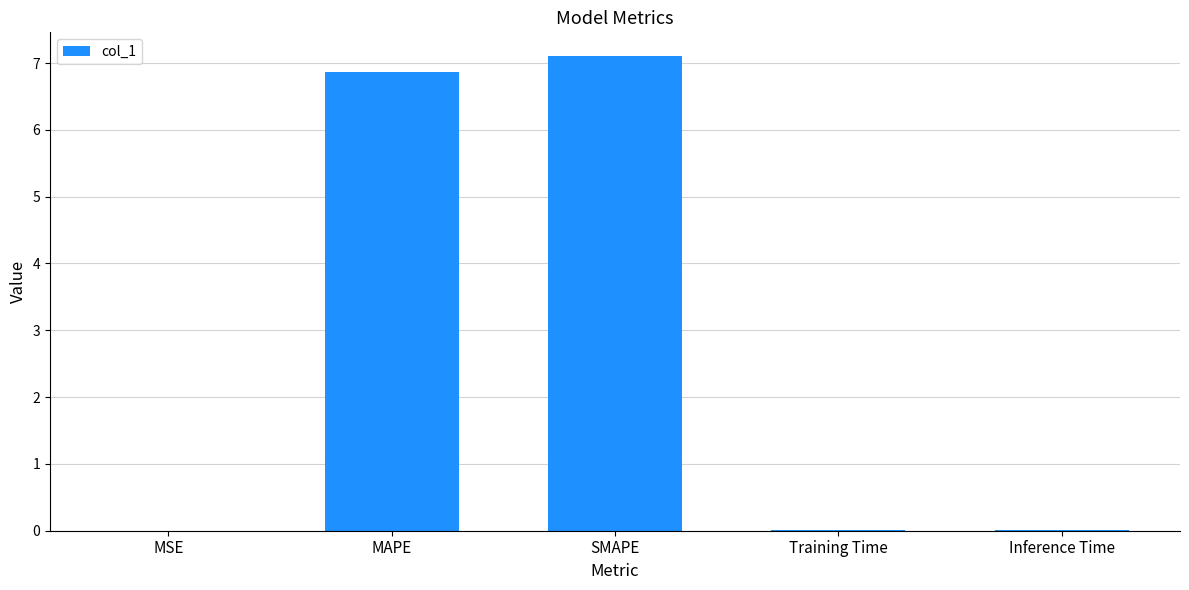

How many distinct data groups are displayed?

1